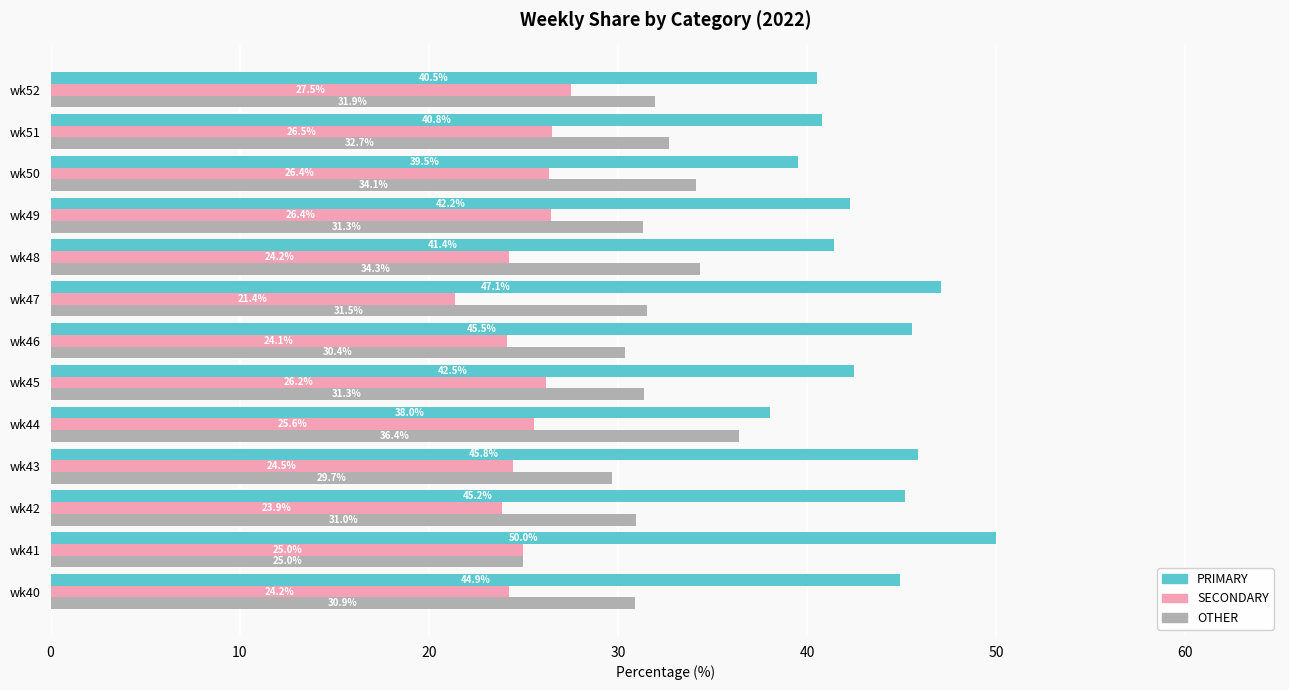

List the series in order of their peak value, highest first.

PRIMARY, OTHER, SECONDARY